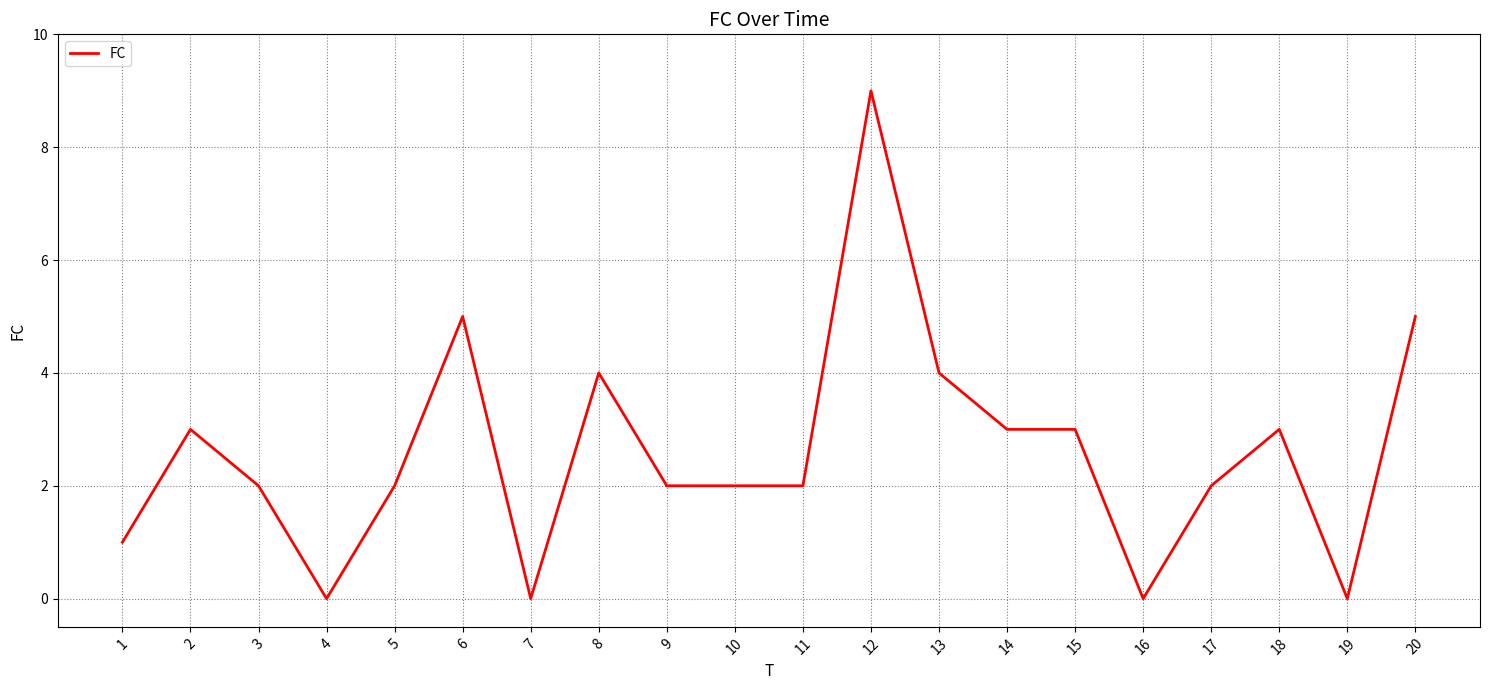

The value at 13 is 4. True or false?

True